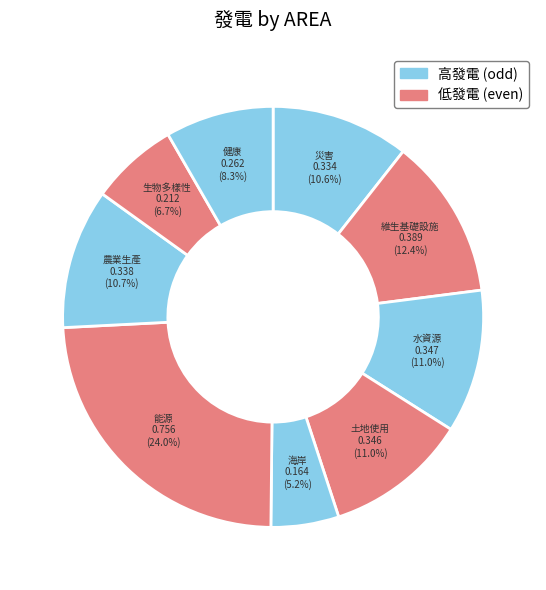

To the nearest percent, what is the difference between the largest and smallest slice percentages?

19%